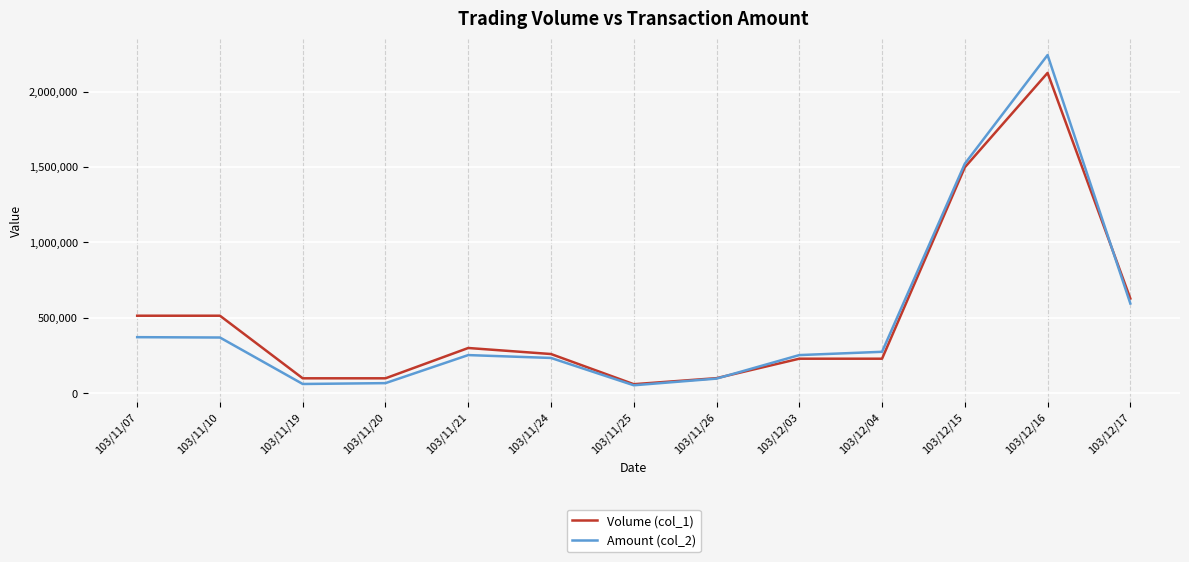

Is the value of Amount (col_2) at 103/12/04 greater than the value of Volume (col_1) at 103/11/07?

No